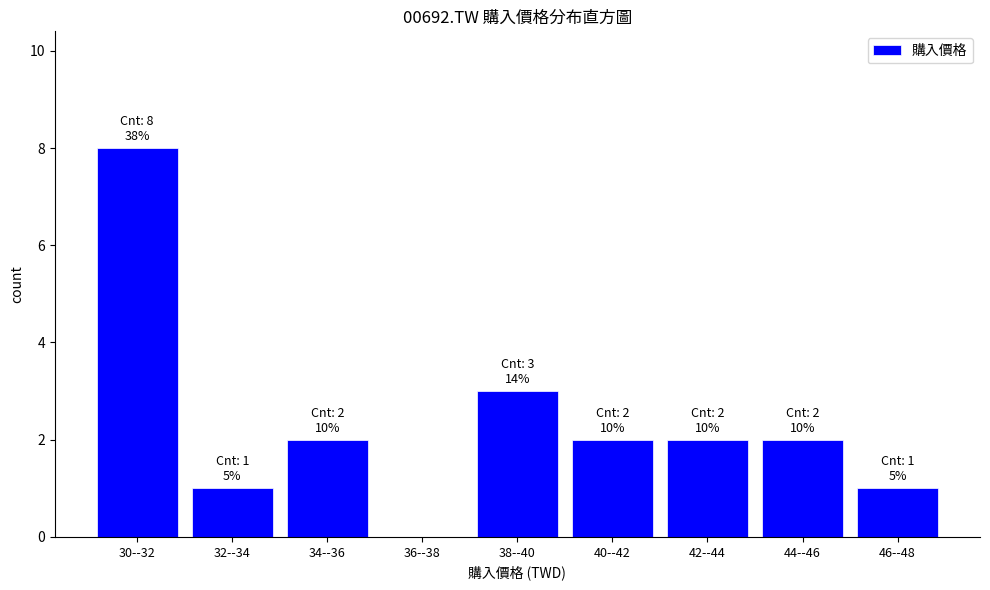

Reading left to right, transcribe all the data shown in this chart.

30--32=8	32--34=1	34--36=2	36--38=0	38--40=3	40--42=2	42--44=2	44--46=2	46--48=1